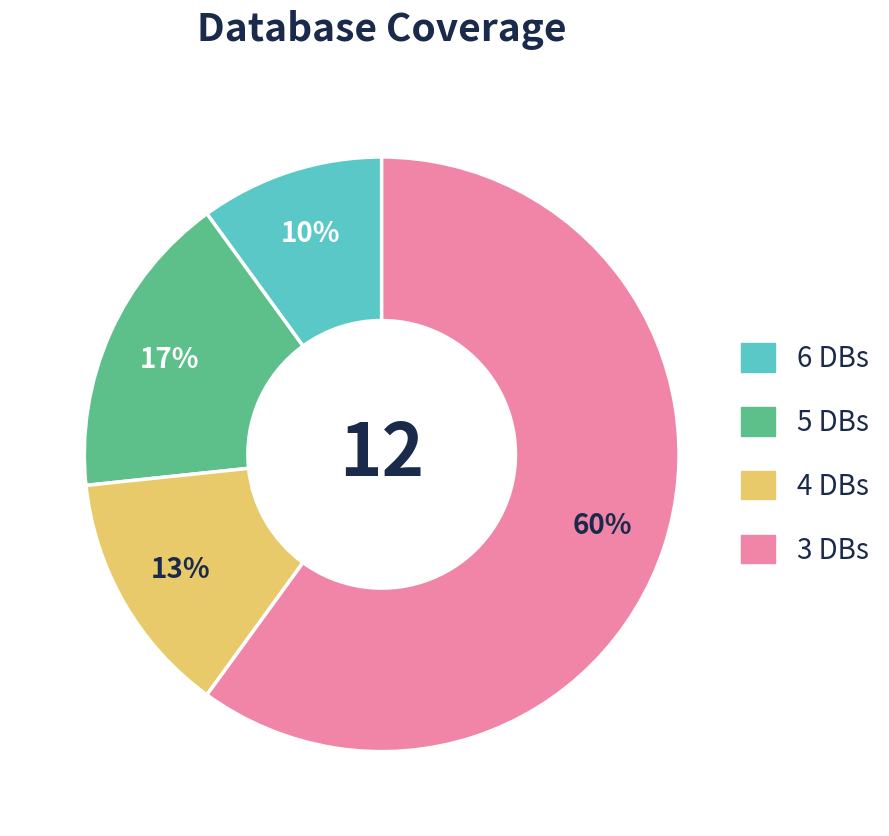

Is there any slice that represents more than half of the pie?

Yes